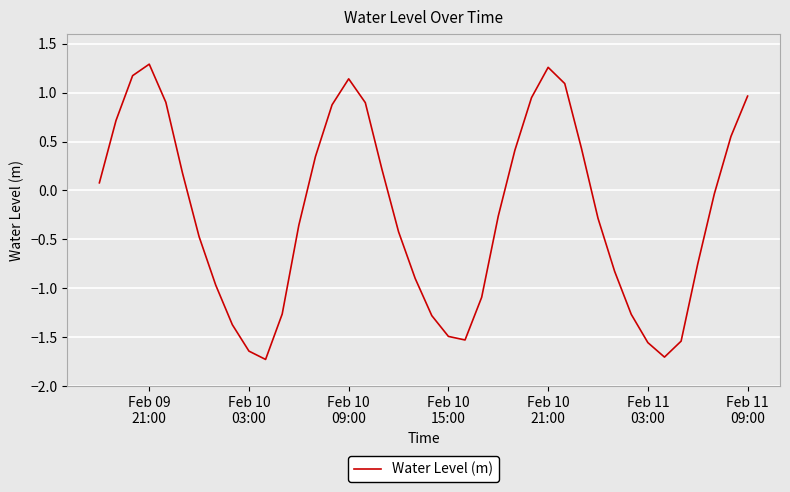

What is the minimum value shown in the chart?

-1.7